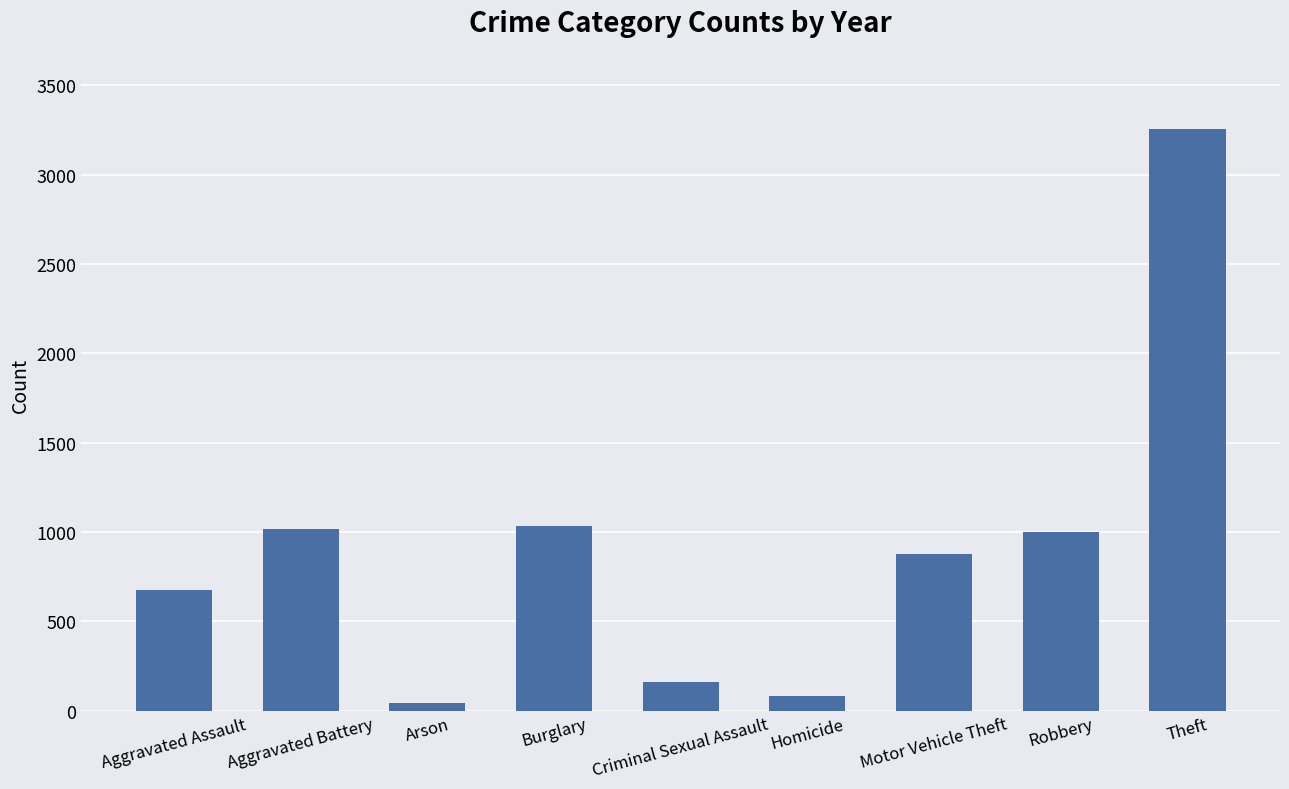

What is the label of the 9th bar from the left?

Theft